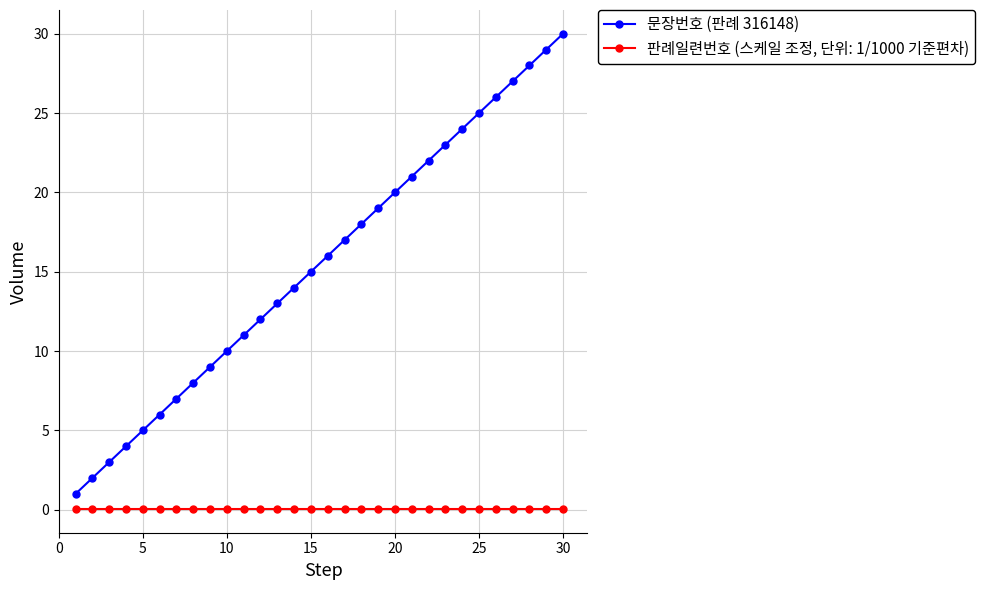

What is the difference between the maximum and second lowest values in the 문장번호 (판례 316148) series?

28.0